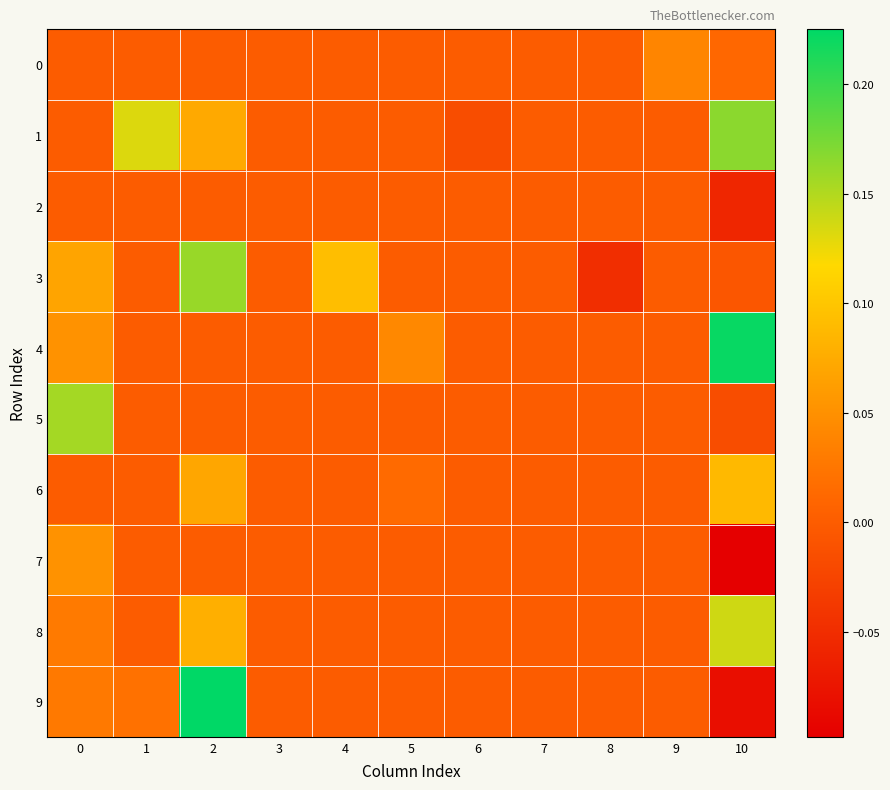

What is the spread (max minus min) of values at 1?

0.1